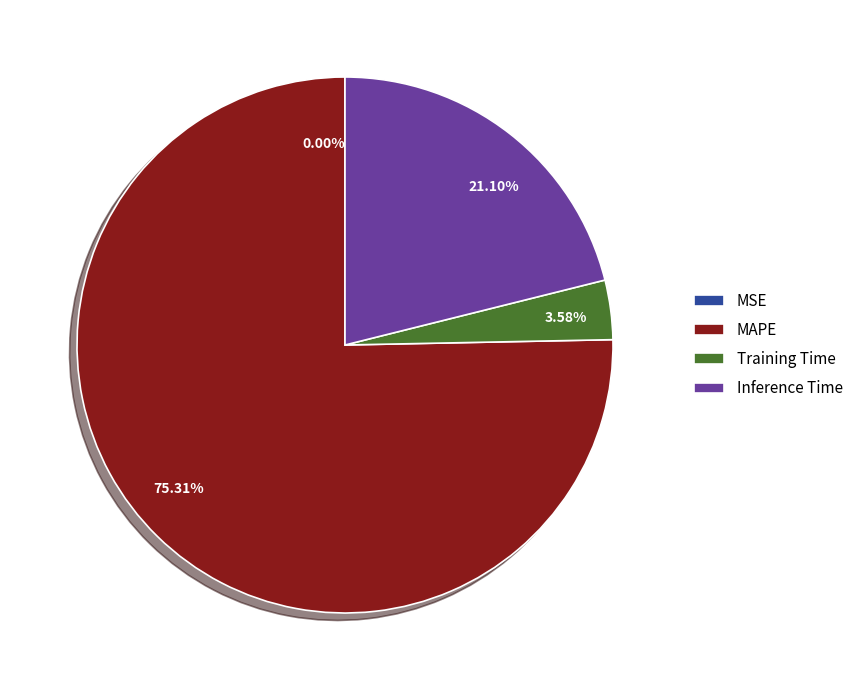

To the nearest percent, what is the average slice percentage?

25%